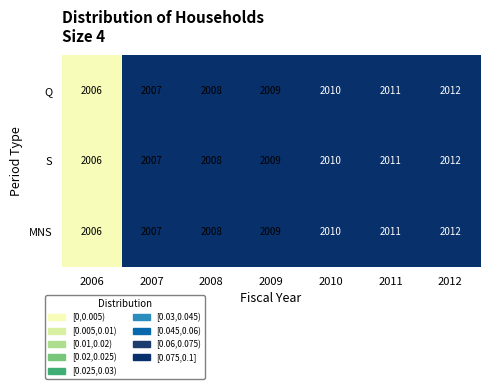

What is the approximate value of Q at 2007?

2007